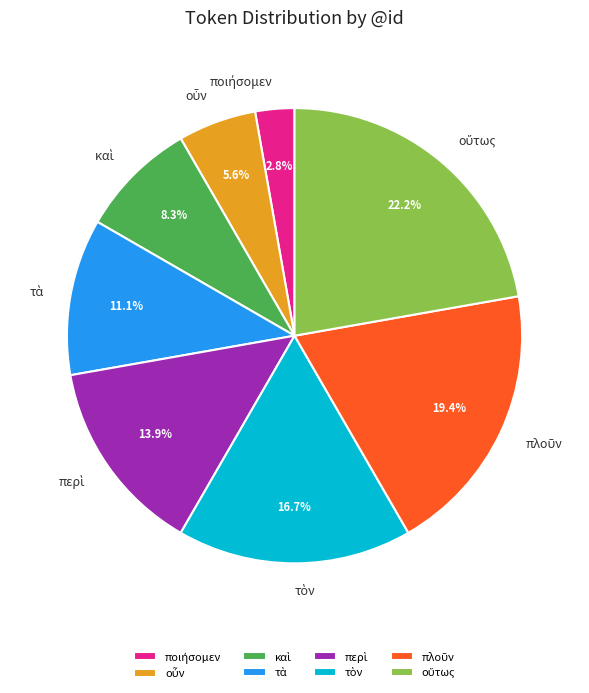

Is there a majority slice in this chart?

No